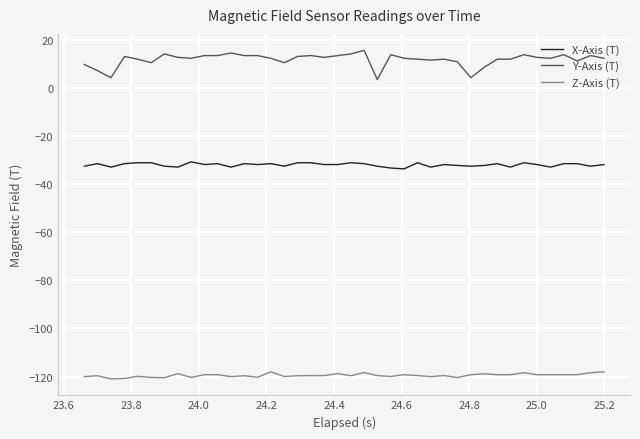

Which series has the largest total across all categories?

Y-Axis (T)